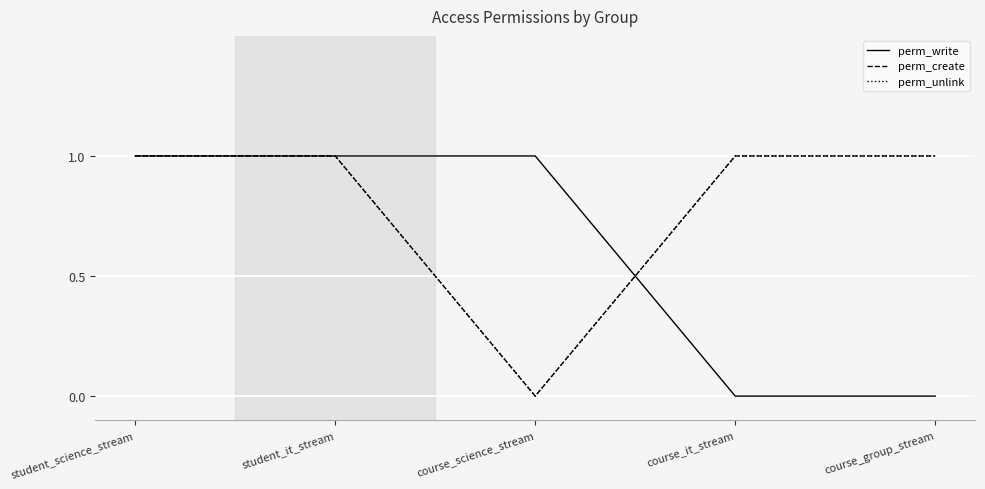

Reading right to left, transcribe all the data shown in this chart.

perm_write: course_group_stream=0	course_it_stream=0	course_science_stream=1	student_it_stream=1	student_science_stream=1
perm_create: course_group_stream=1	course_it_stream=1	course_science_stream=0	student_it_stream=1	student_science_stream=1
perm_unlink: course_group_stream=1	course_it_stream=1	course_science_stream=0	student_it_stream=1	student_science_stream=1